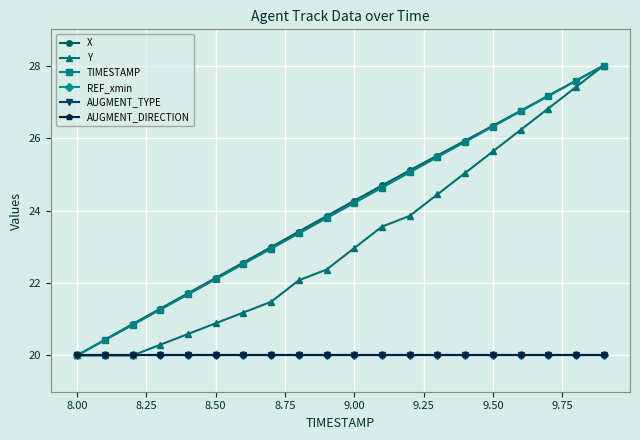

Rank the series by their maximum value, from highest to lowest.

X, TIMESTAMP, Y, REF_xmin, AUGMENT_TYPE, AUGMENT_DIRECTION